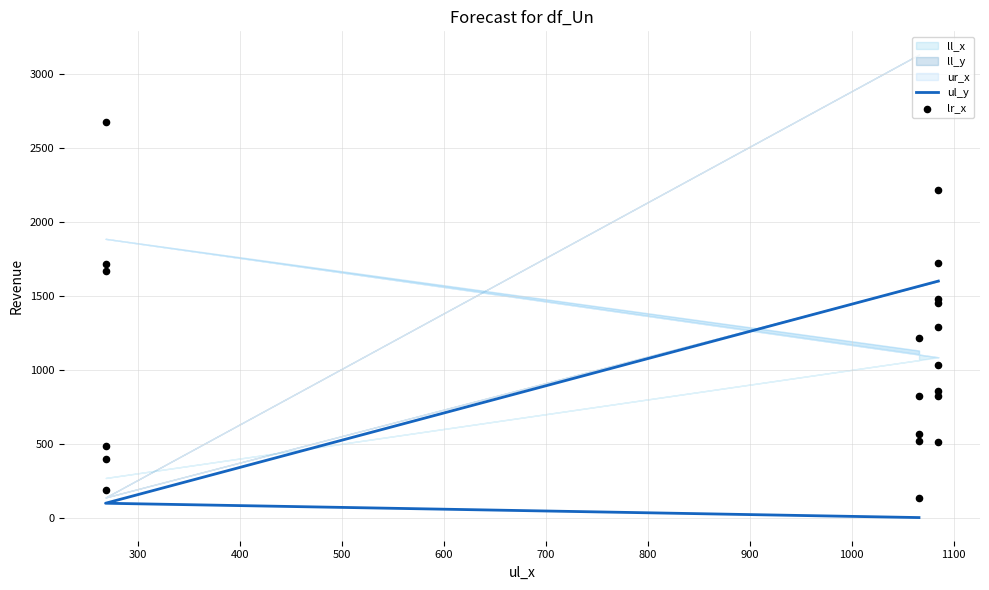

Is the value of ur_x at 268 greater than the value of ul_y at 1066?

Yes